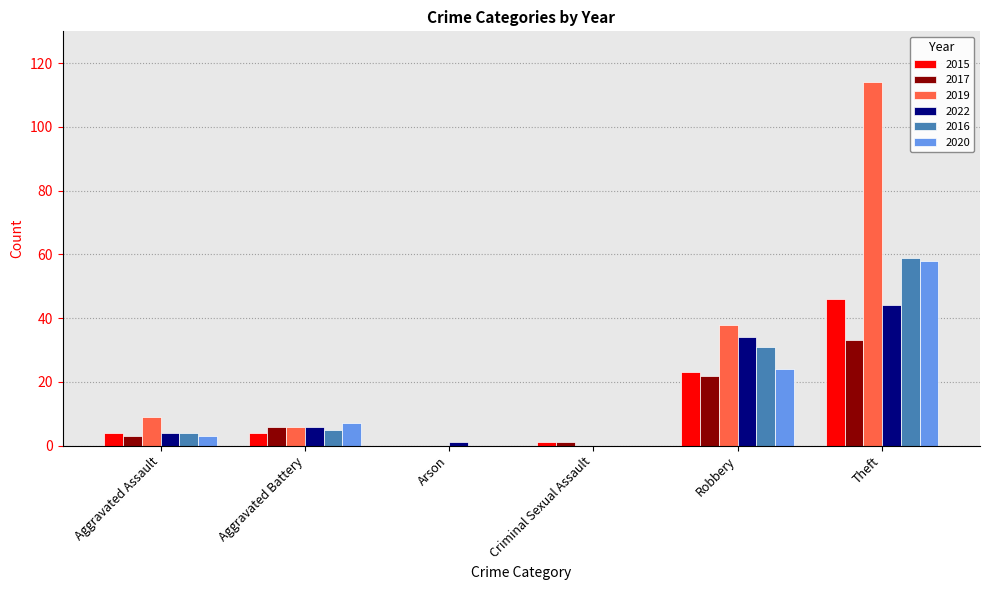

Is it true that 2017 equals 0 at Arson?

True